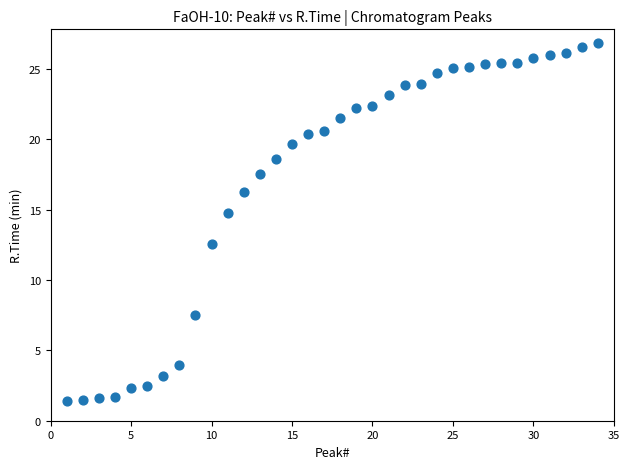

What Y value in the scatter plot is closest to 14?

14.7